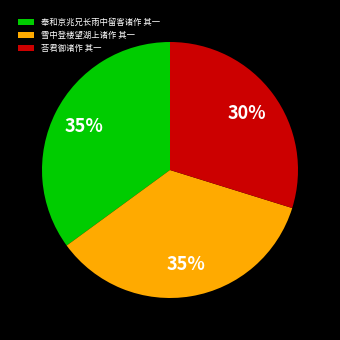

How many slices are in this pie chart?

3